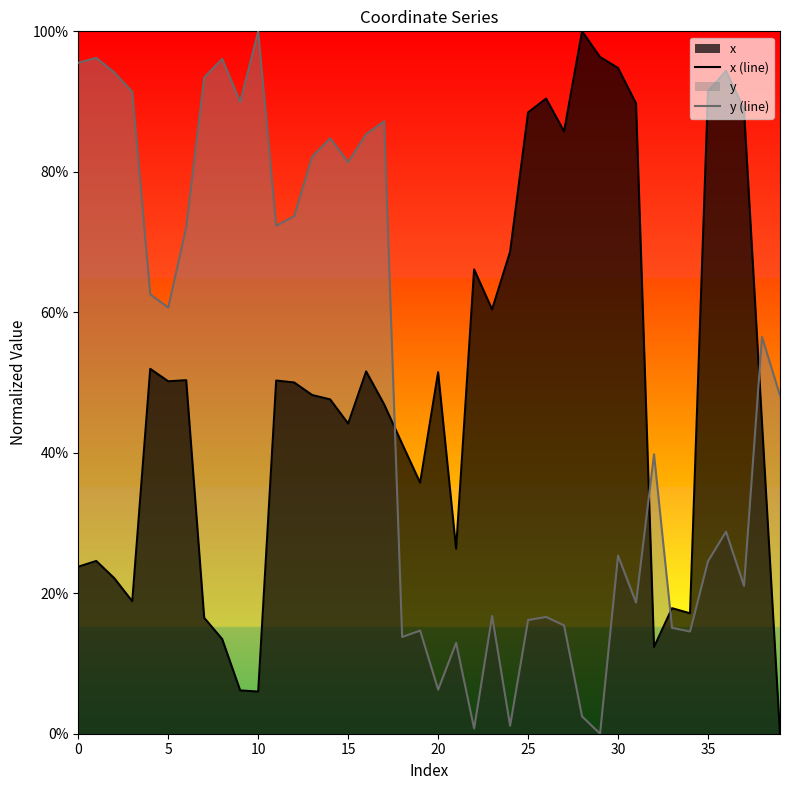

Is it true that y (line) equals 0.6 at 32?

False